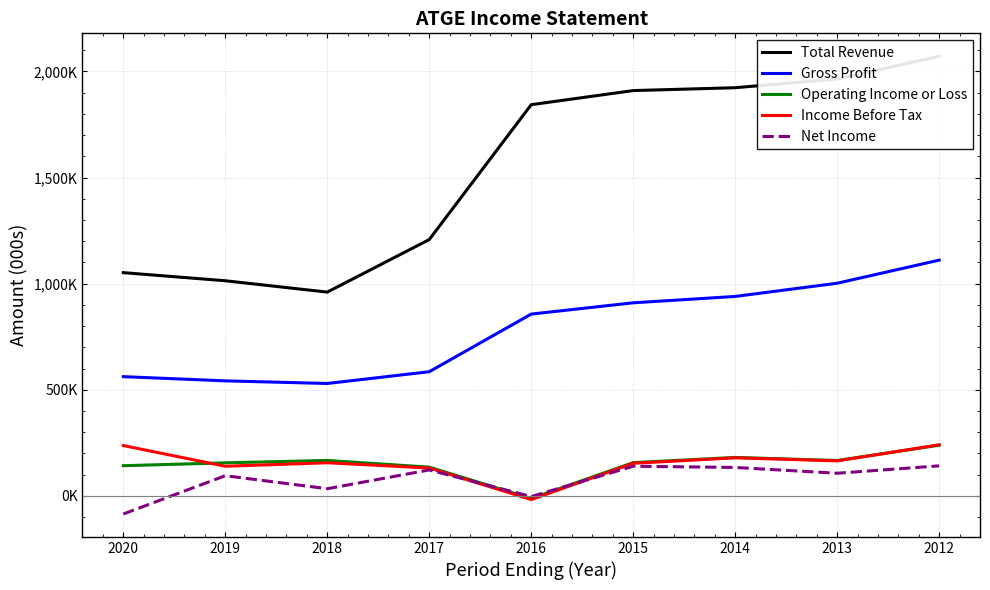

What is the average value of the Operating Income or Loss series?

148078